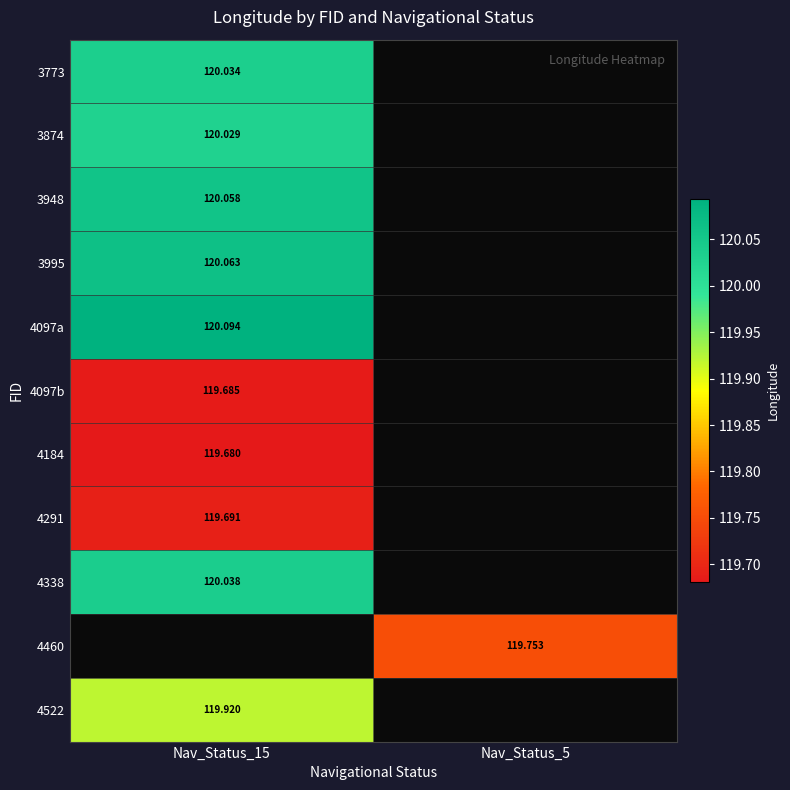

At which category does the chart reach its peak across all series?

Nav_Status_15